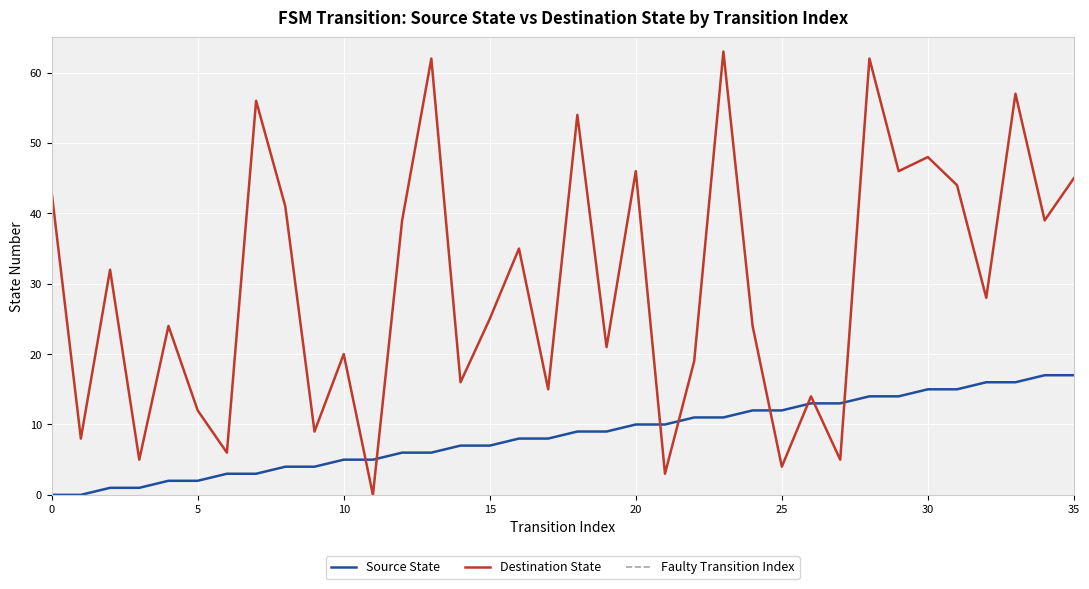

What is the sum of all Source State values?

306